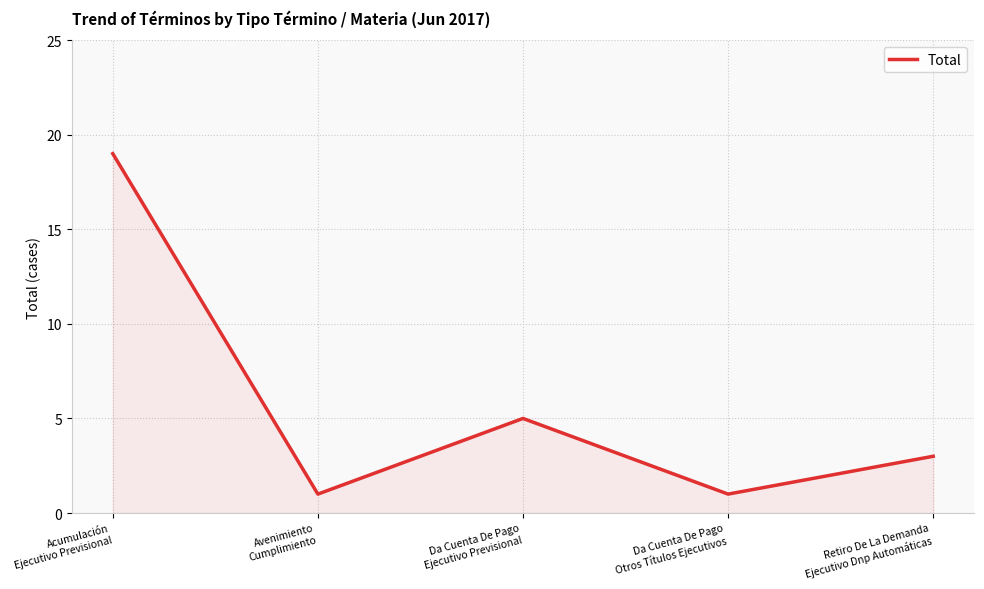

What is the difference between the values at Avenimiento
Cumplimiento and Acumulación
Ejecutivo Previsional?

18